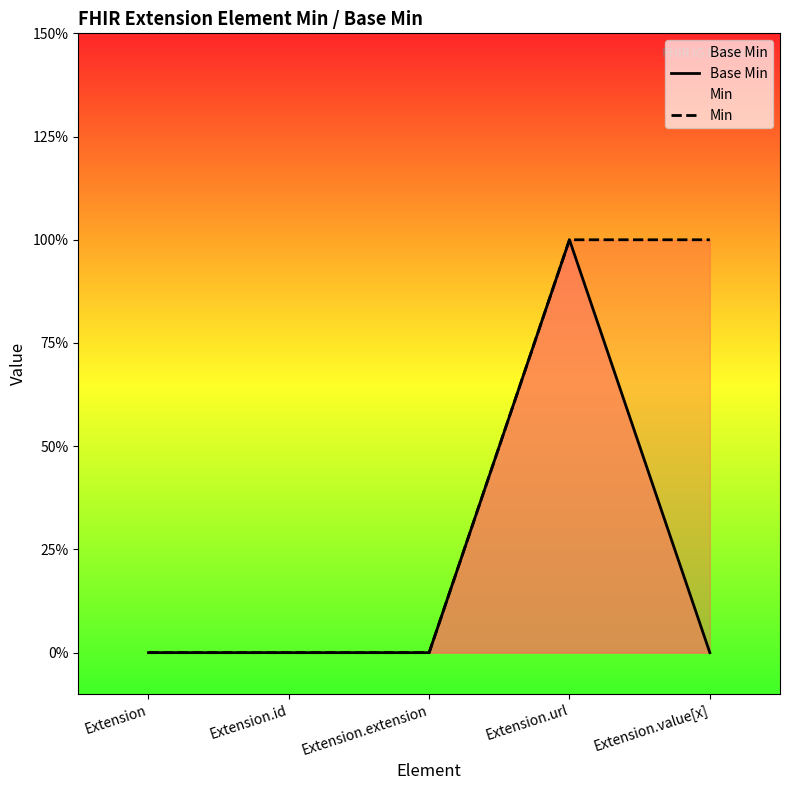

Count the Base Min values in the range 0 to 1.

5